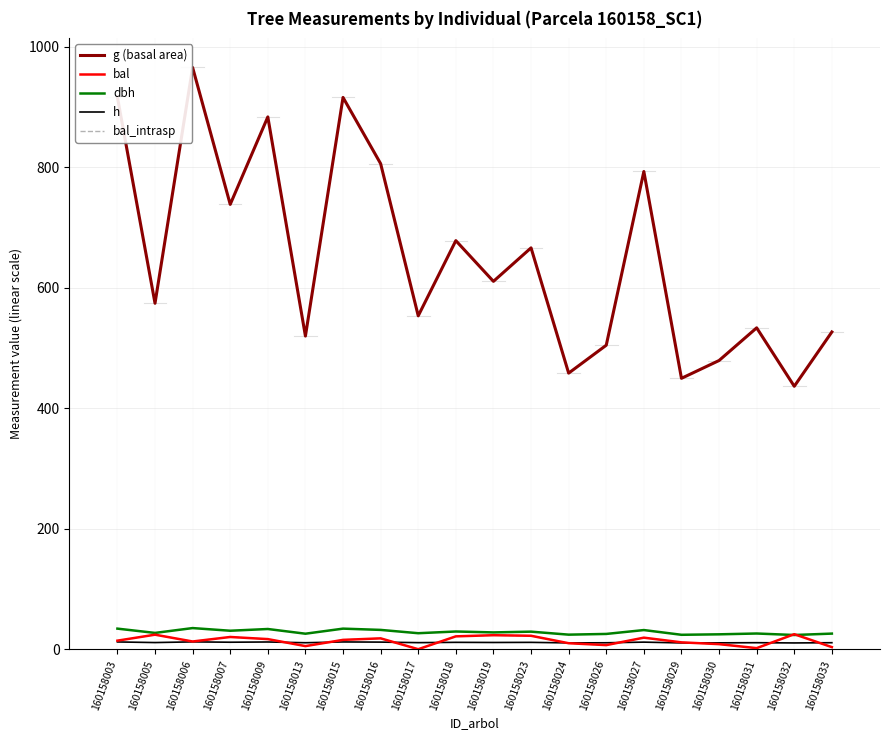

At which label is dbh closest to 29?

160158023